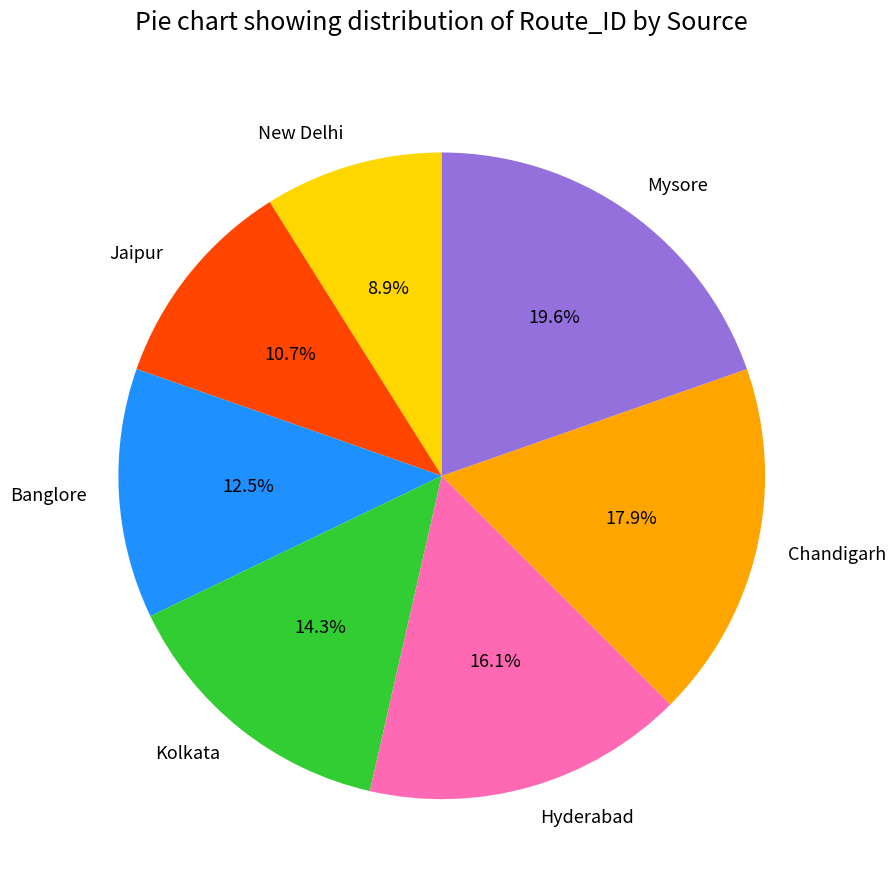

Which category has the smallest portion of the pie?

New Delhi